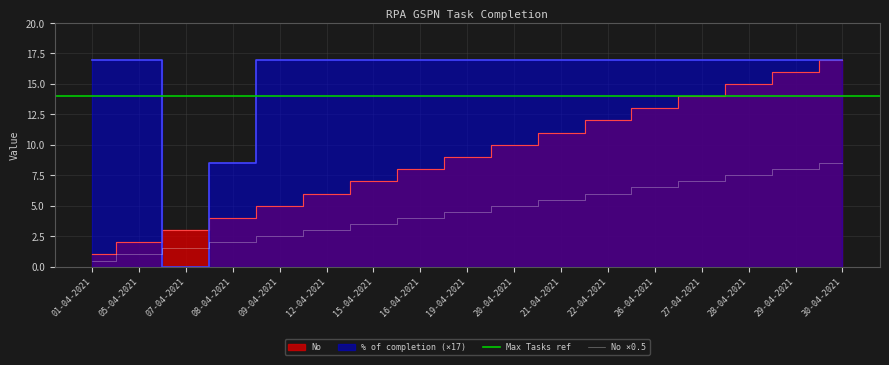

What position from the left is 30-04-2021?

17